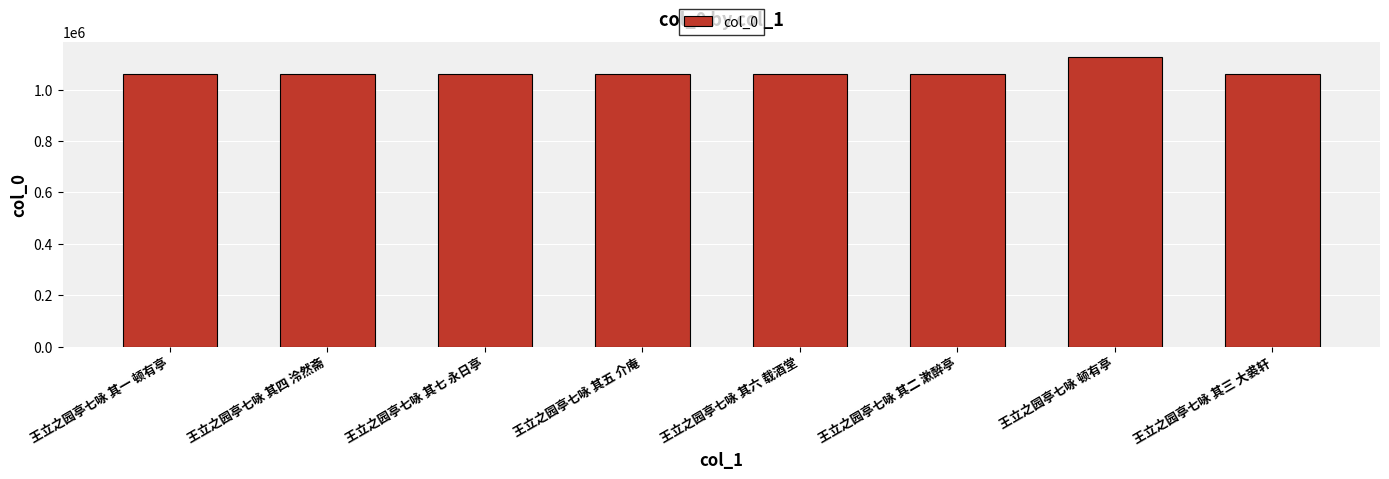

What is the maximum value shown in the chart?

1128755